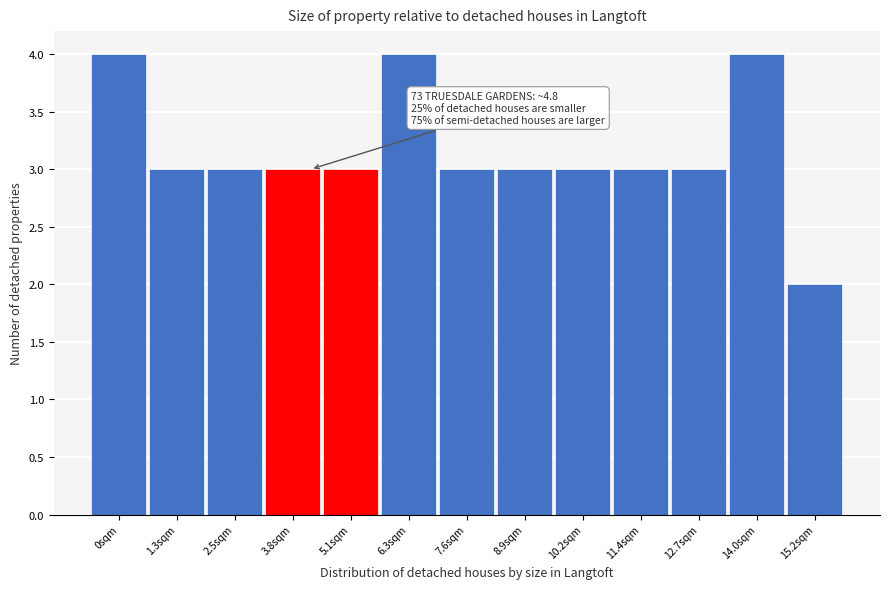

Reading right to left, transcribe all the data shown in this chart.

15.2sqm=2	14.0sqm=4	12.7sqm=3	11.4sqm=3	10.2sqm=3	8.9sqm=3	7.6sqm=3	6.3sqm=4	5.1sqm=3	3.8sqm=3	2.5sqm=3	1.3sqm=3	0sqm=4